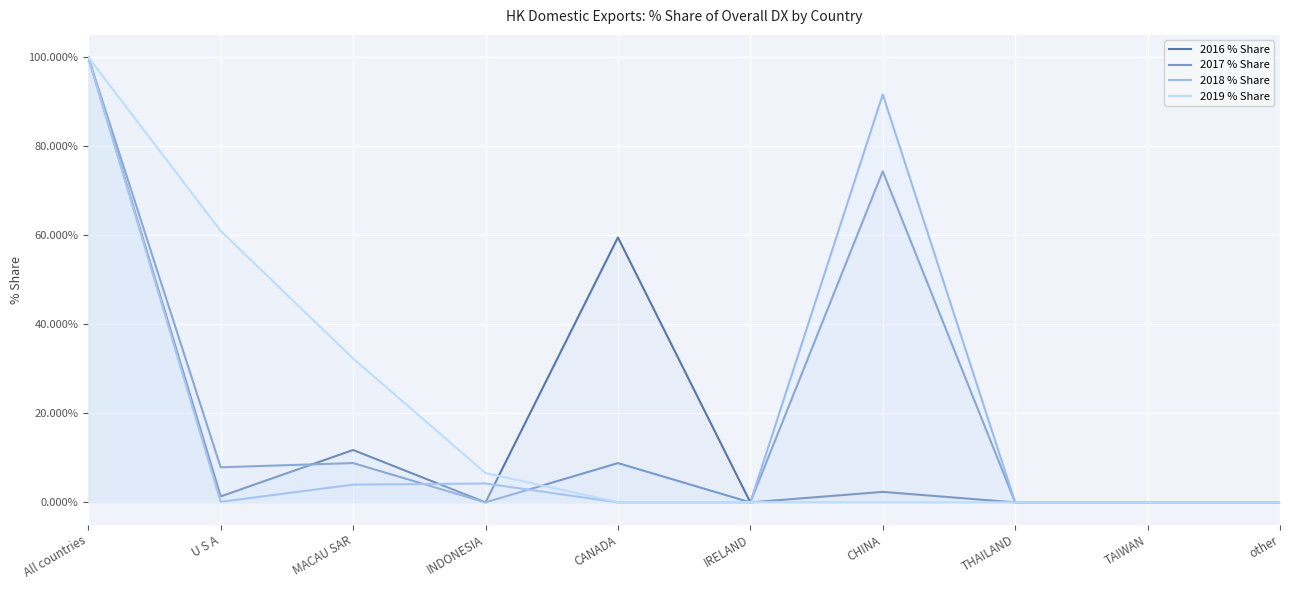

Reading left to right, transcribe all the data shown in this chart.

2016 % Share: All countries=100.0	U S A=1.3	MACAU SAR=11.8	INDONESIA=0.0	CANADA=59.5	IRELAND=0.0	CHINA=2.4	THAILAND=0.0	TAIWAN=0.0	other=0.0
2017 % Share: All countries=100.0	U S A=7.9	MACAU SAR=8.8	INDONESIA=0.0	CANADA=8.8	IRELAND=0.0	CHINA=74.4	THAILAND=0.0	TAIWAN=0.0	other=0.0
2018 % Share: All countries=100.0	U S A=0.1	MACAU SAR=4.0	INDONESIA=4.2	CANADA=0.0	IRELAND=0.0	CHINA=91.6	THAILAND=0.0	TAIWAN=0.0	other=0.0
2019 % Share: All countries=100.0	U S A=61.0	MACAU SAR=32.3	INDONESIA=6.6	CANADA=0.1	IRELAND=0.0	CHINA=0.0	THAILAND=0.0	TAIWAN=0.0	other=0.0